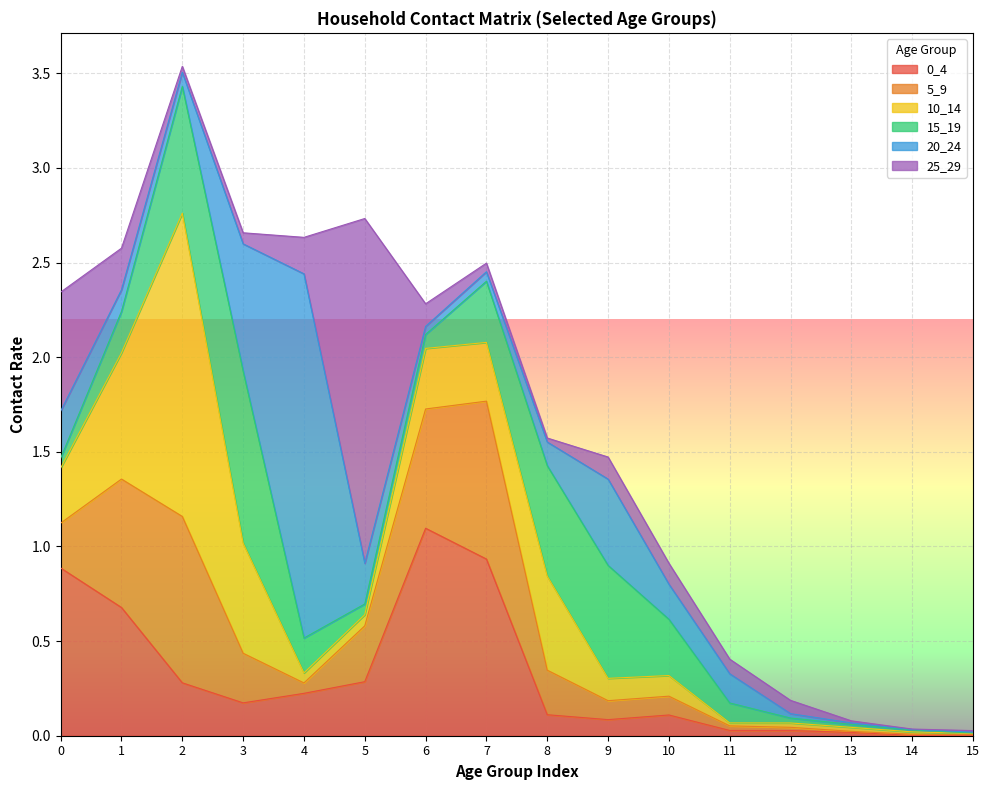

Which has a higher value, 6 or 13?

6